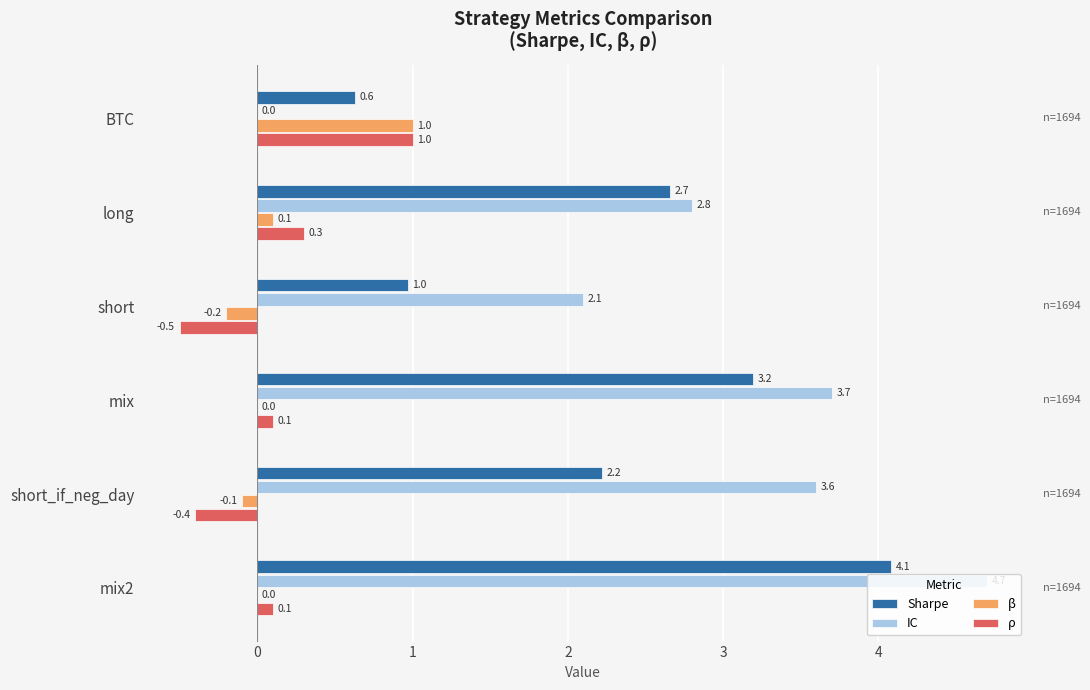

Which series has the widest spread of values?

IC